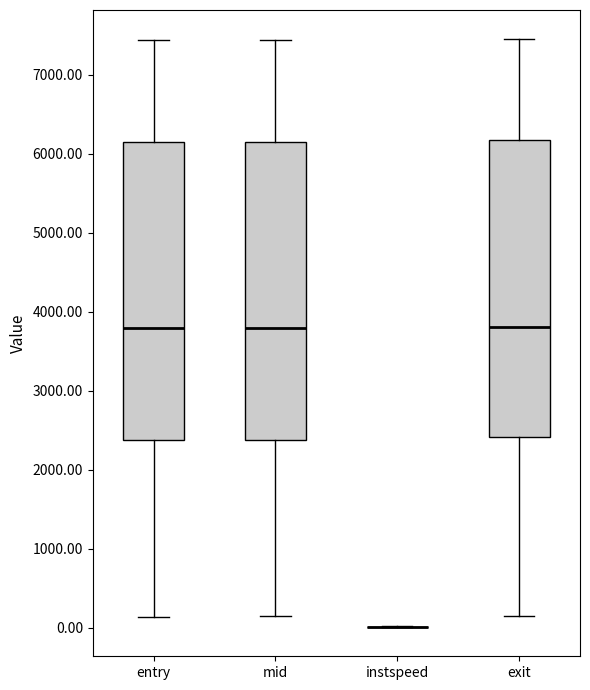

Reading left to right, read every box against the y-axis: the position of its median line, the range the box covers, and the ends of its whiskers. The values are not printed on the chart, so give them approximately, as read against the axis.

entry: median 3800, box 2400 to 6100, whiskers 100 to 7400
mid: median 3800, box 2400 to 6200, whiskers 100 to 7400
instspeed: box collapsed to a line at 0, whiskers 0 to 0
exit: median 3800, box 2400 to 6200, whiskers 100 to 7400